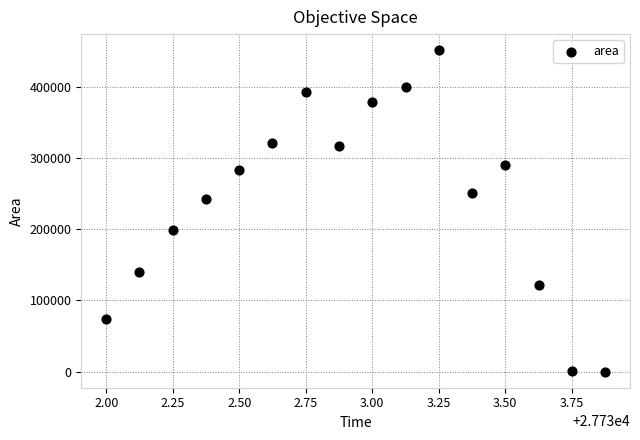

What Y value in the scatter plot is closest to 225625?

241875